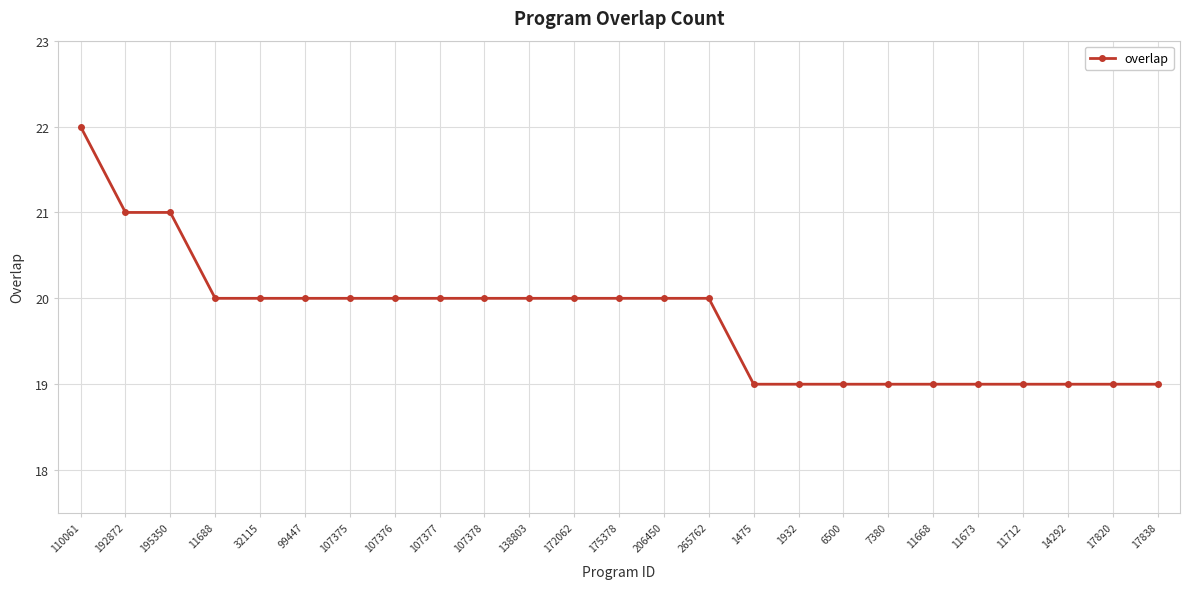

Is this an area chart (filled region under the line)?

No